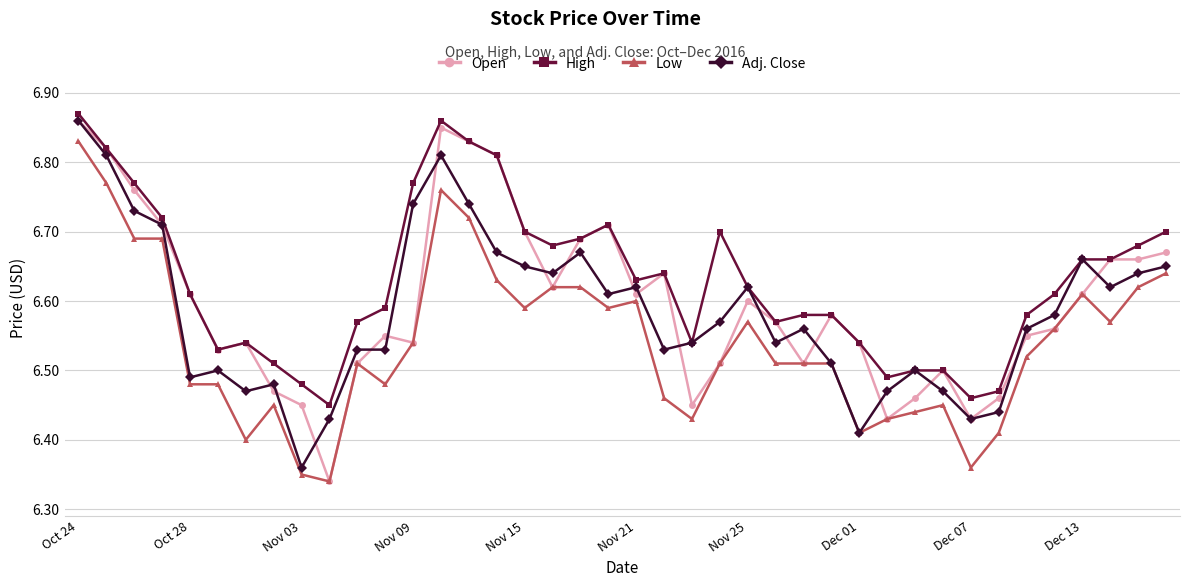

Which series has the largest range (max minus min)?

Open